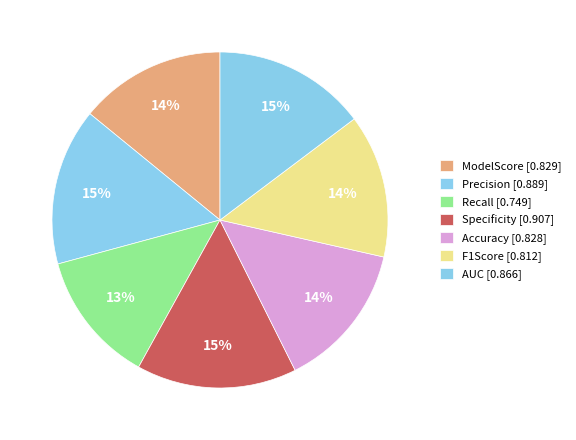

What percentage is NOT represented by Recall?

87.3%